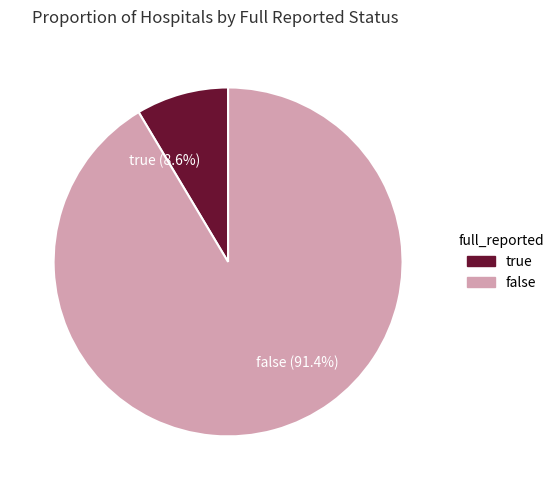

To the nearest percent, what is the average slice percentage?

50%